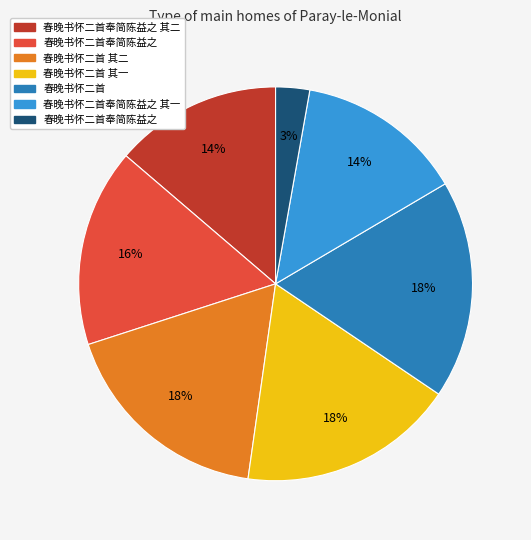

How many slices are in this pie chart?

7